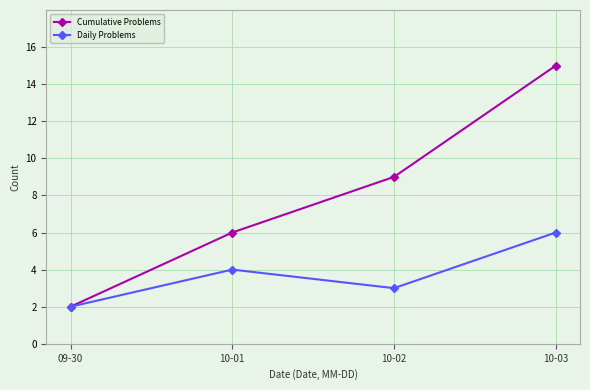

Reading left to right, transcribe all the data shown in this chart.

Cumulative Problems: 09-30=2	10-01=6	10-02=9	10-03=15
Daily Problems: 09-30=2	10-01=4	10-02=3	10-03=6